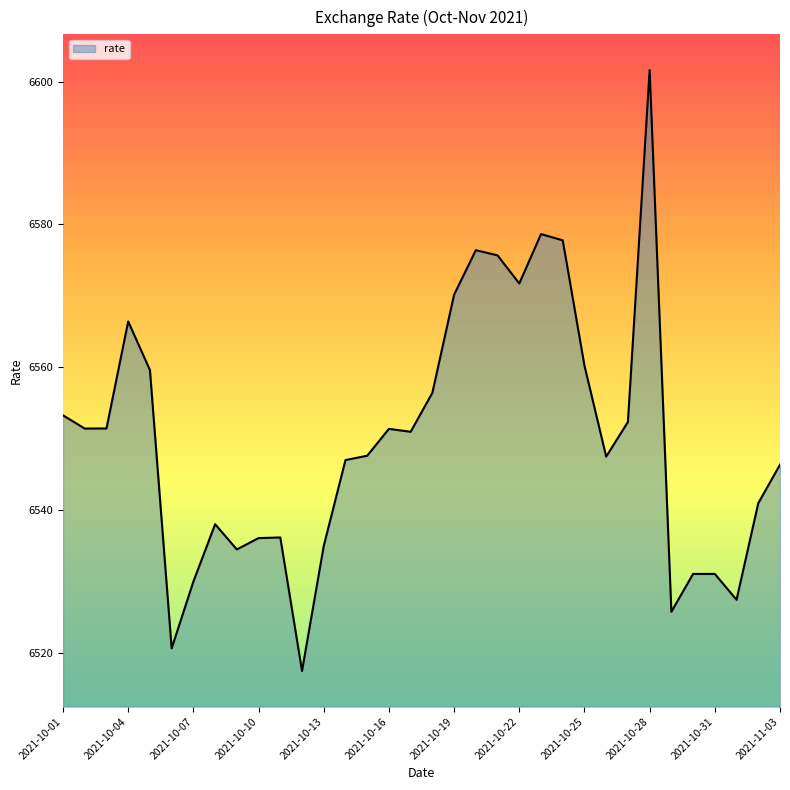

What is the maximum value shown in the chart?

6601.6